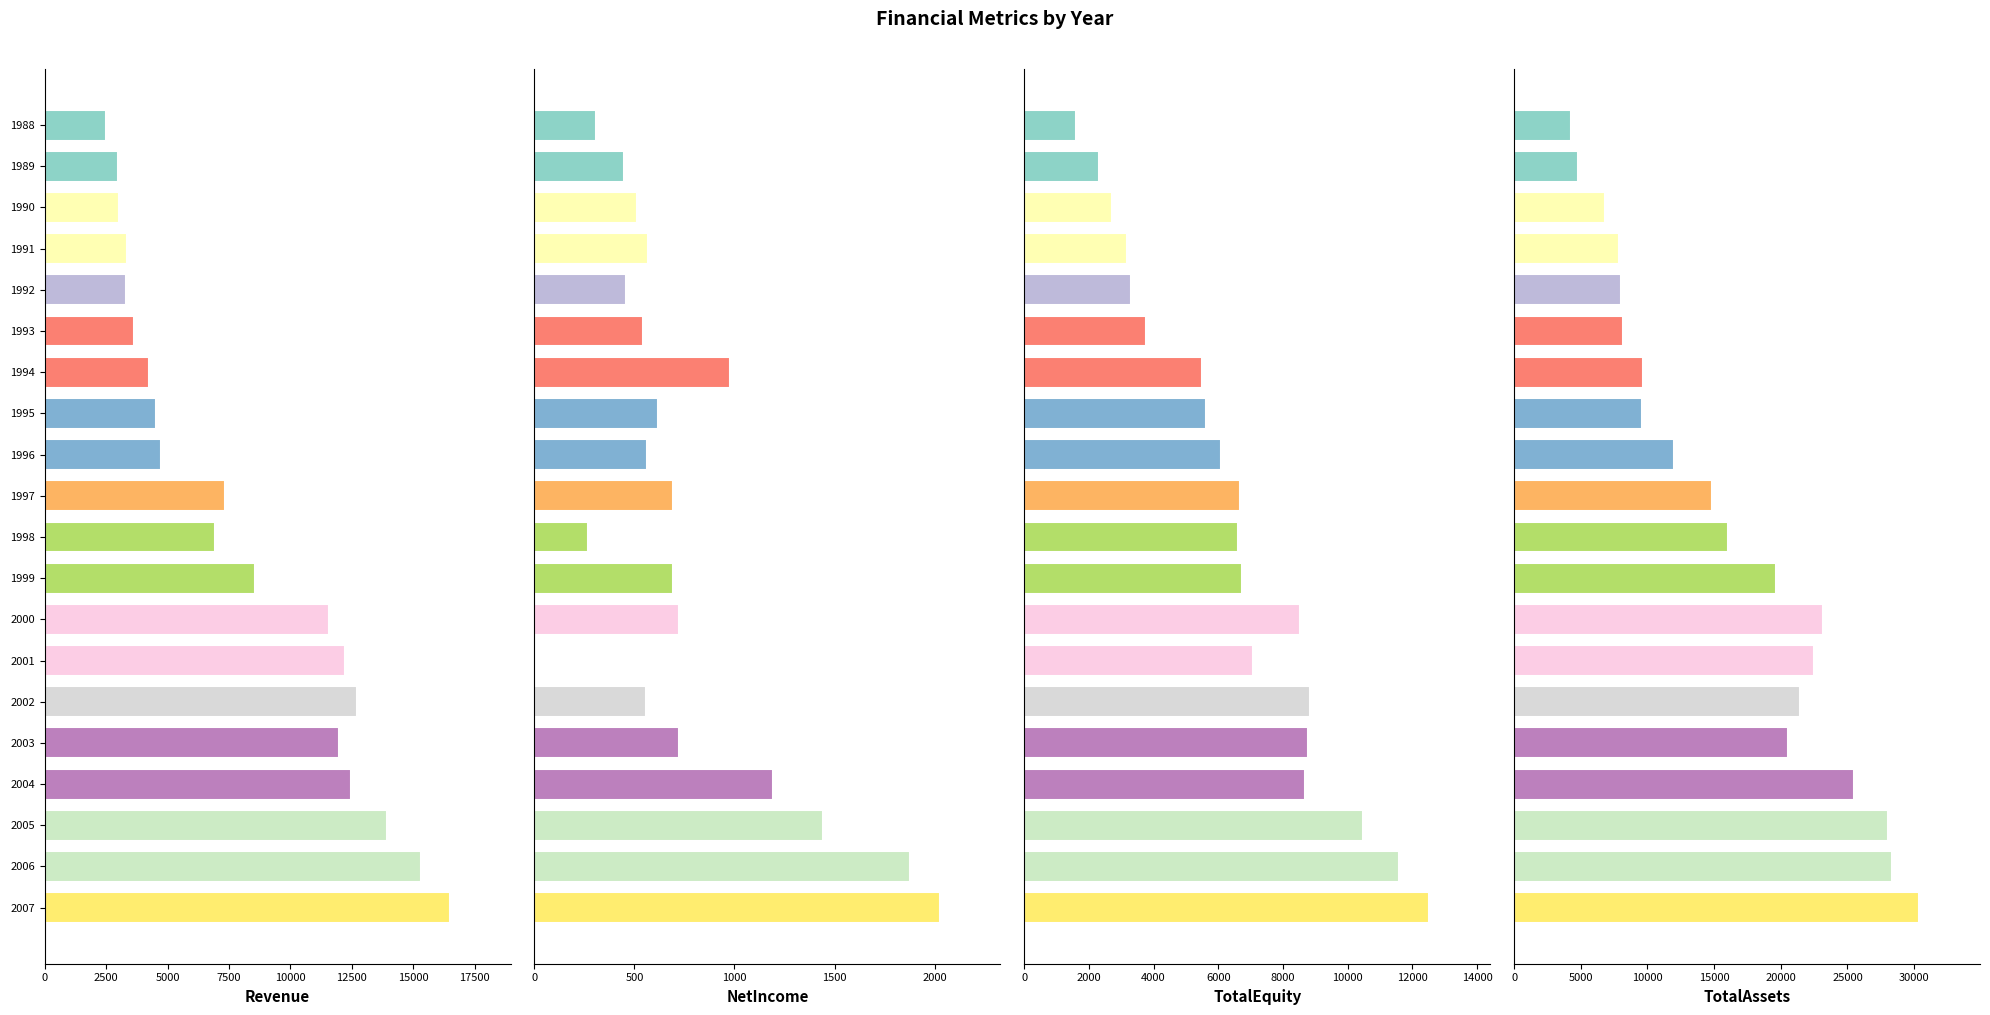

What is the difference between the NetIncome values at 2005 and 2006?

439.0